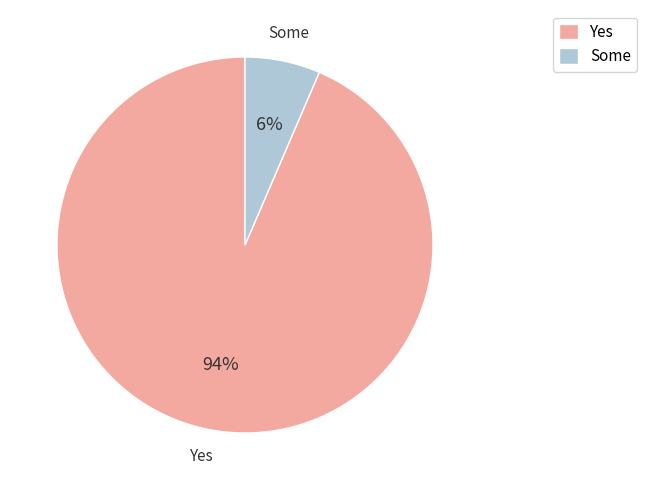

Does any single category account for the majority?

Yes